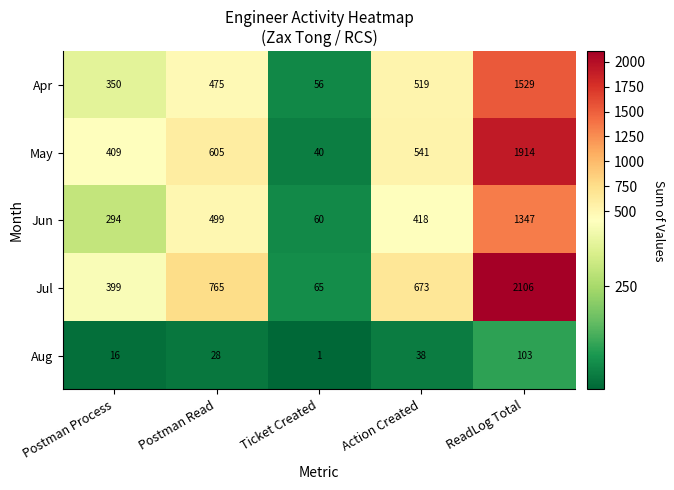

Reading left to right, transcribe all the data shown in this chart.

Apr: 350	475	56	519	1529
May: 409	605	40	541	1914
Jun: 294	499	60	418	1347
Jul: 399	765	65	673	2106
Aug: 16	28	1	38	103